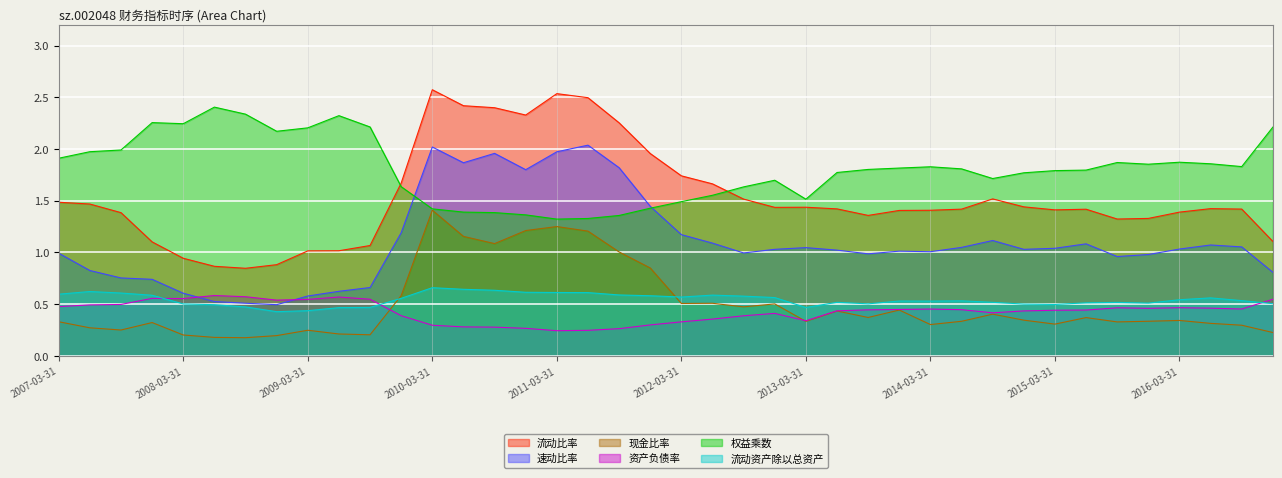

True or false: 流动资产除以总资产 and 速动比率 cross at least once.

False